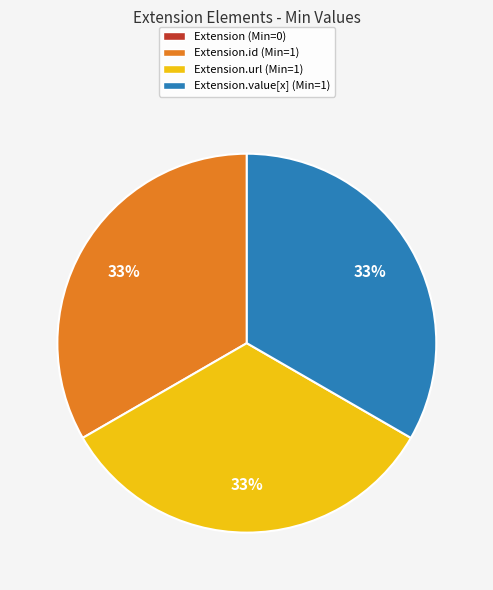

Combined, do Extension.value[x] (Min=1) and Extension.url (Min=1) account for over 50%?

Yes